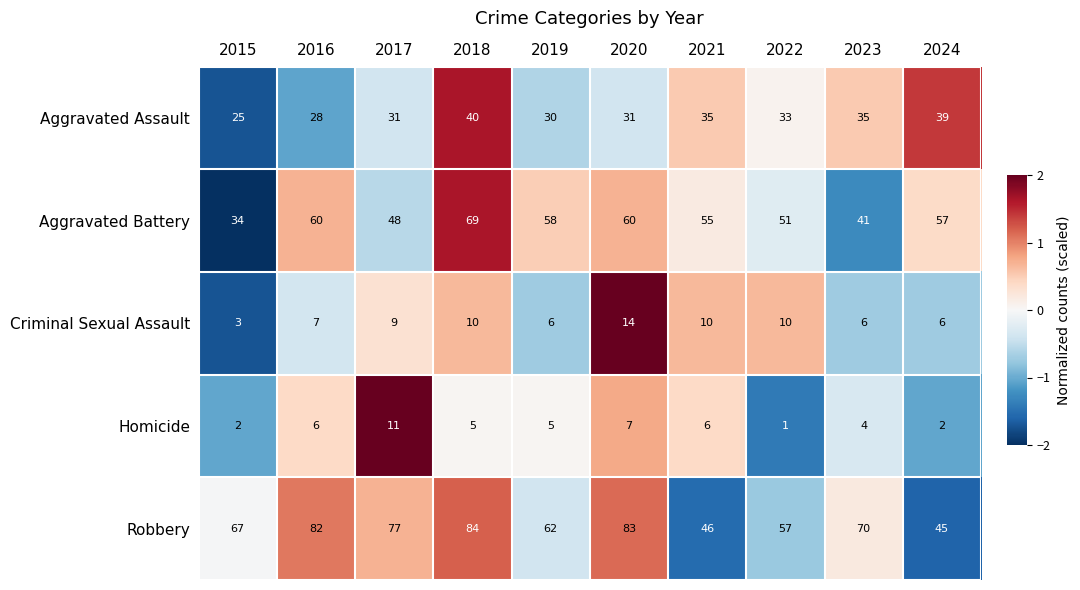

What is the difference between the second highest and second lowest values in the Homicide series?

5